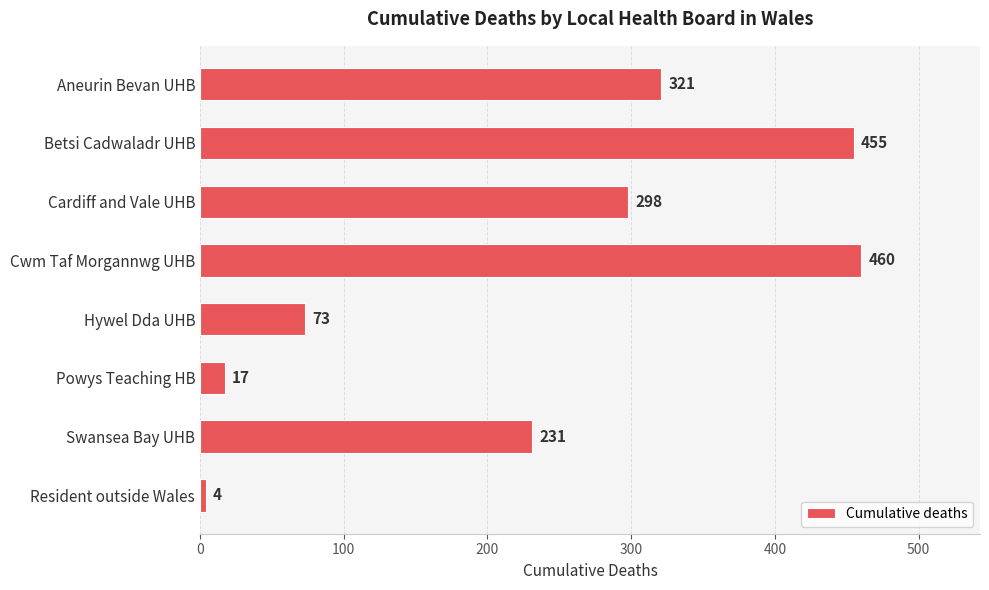

What is the sum of all values?

1859